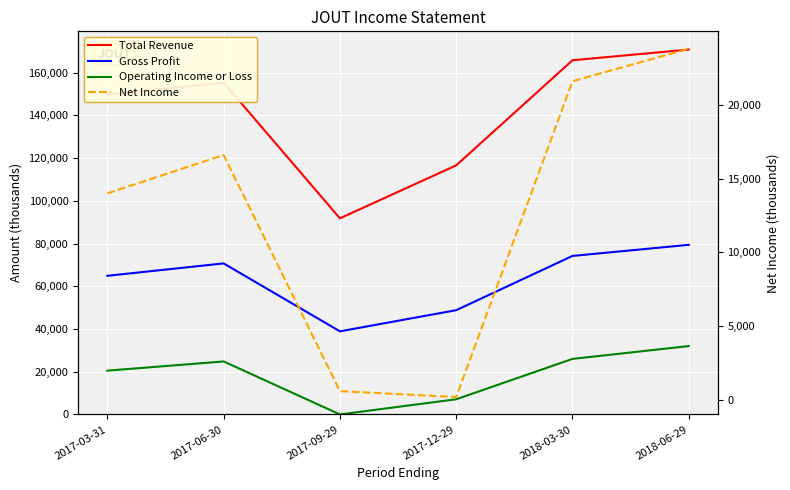

True or false: Net Income and Total Revenue cross at least once.

False